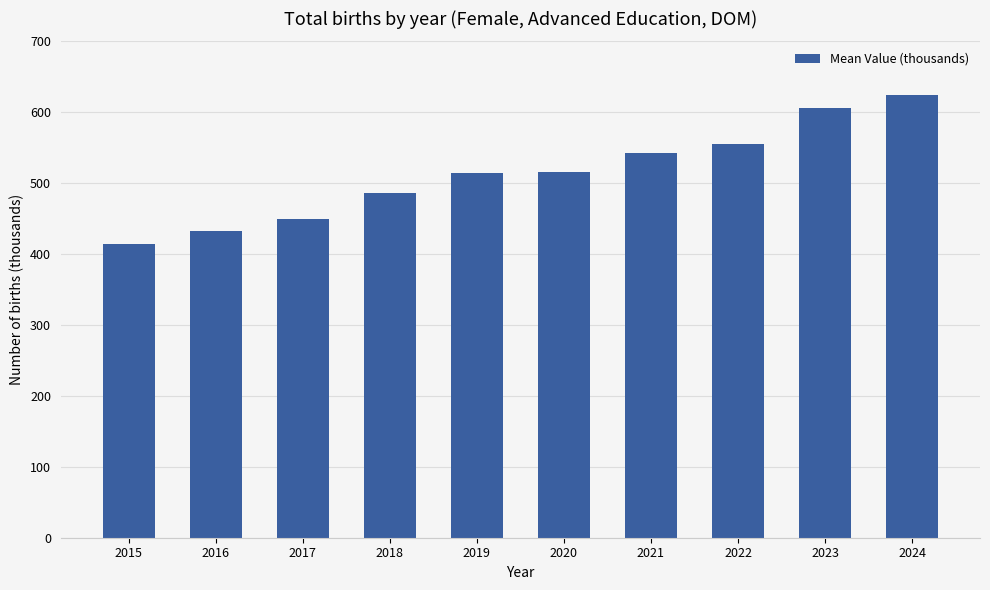

What is the change in value from 2017 to 2021?

+93.1